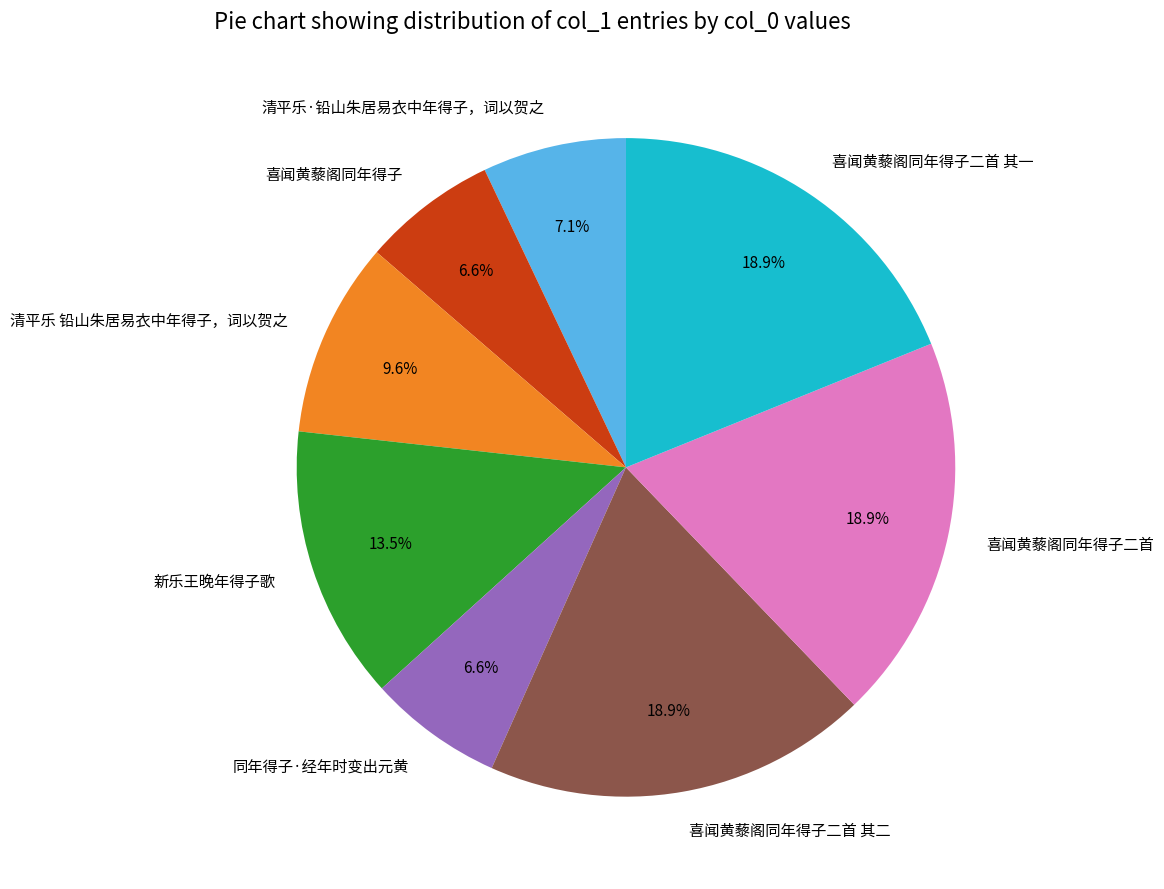

The 喜闻黄藜阁同年得子二首 slice represents 24% of the pie. True or false?

False